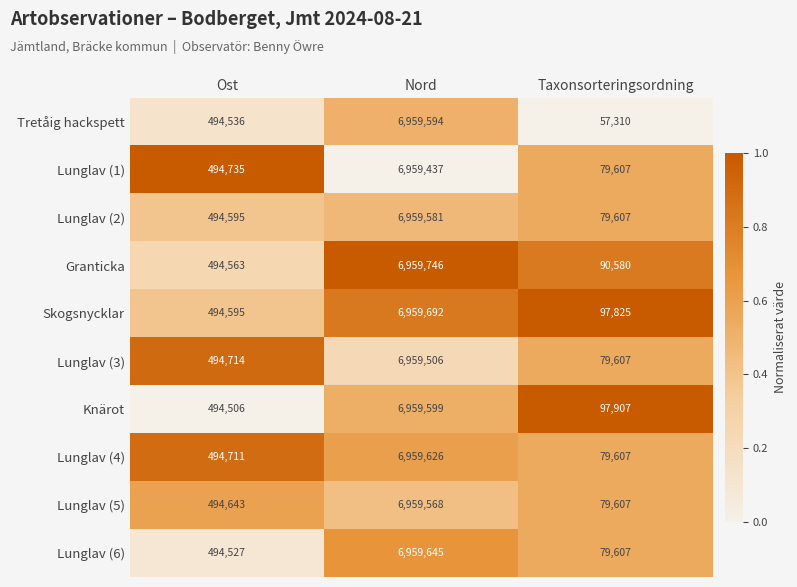

Where is Lunglav (5) nearest to the value 3519587?

Ost